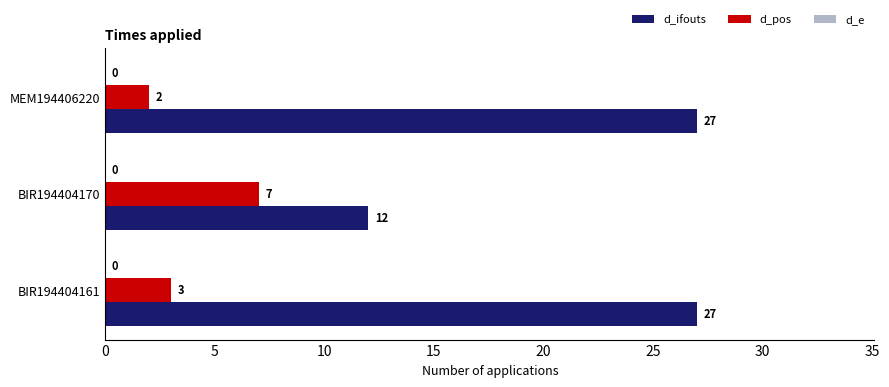

At how many categories does at least one series exceed 4?

3